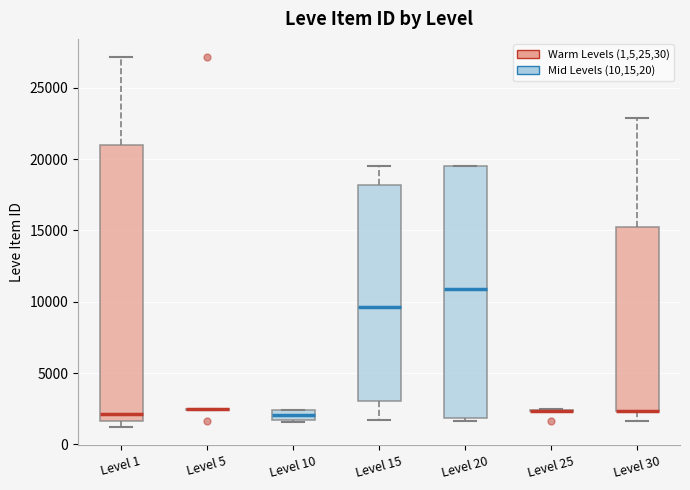

Which box is the tallest, from its lower edge to its upper edge?

Level 1